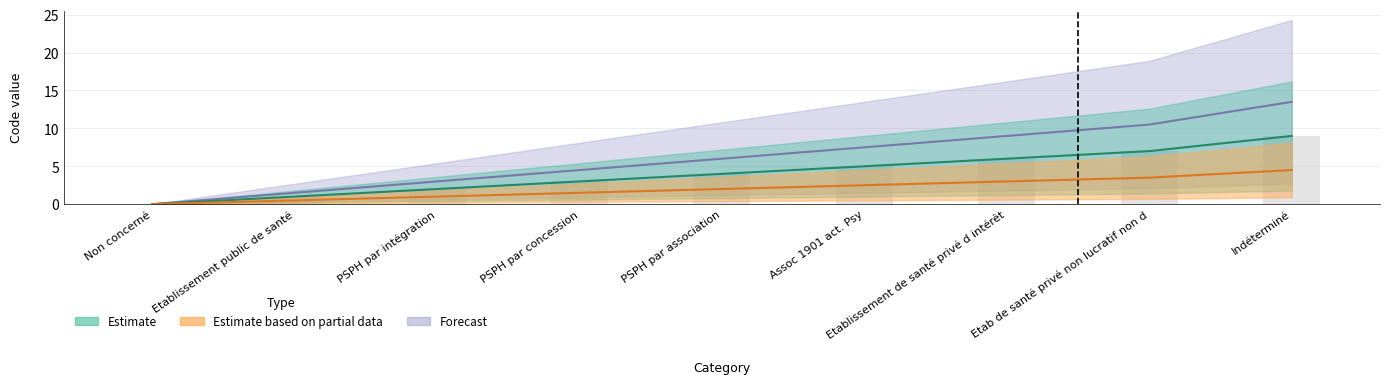

True or false: Estimate has a value of 7.8 at PSPH par concession.

False